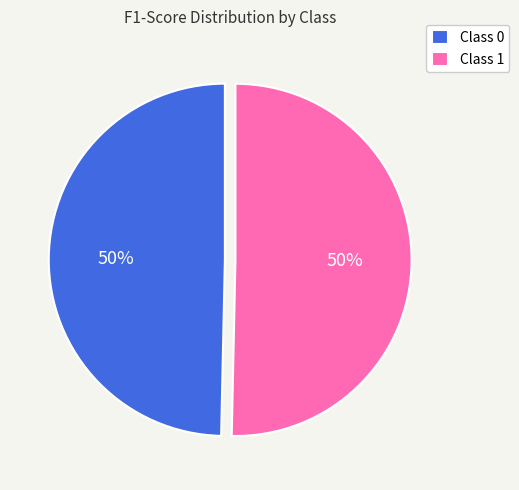

Count the number of slices in the pie.

2